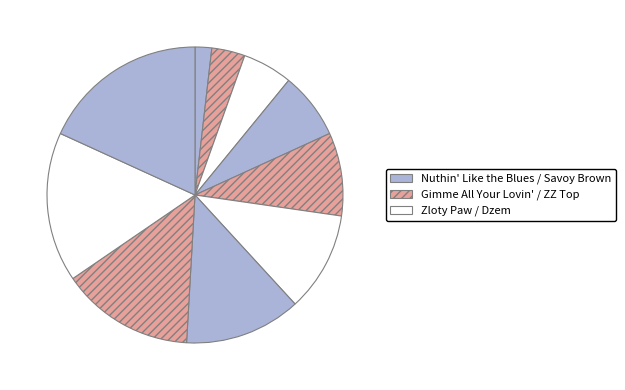

Count the number of slices in the pie.

10